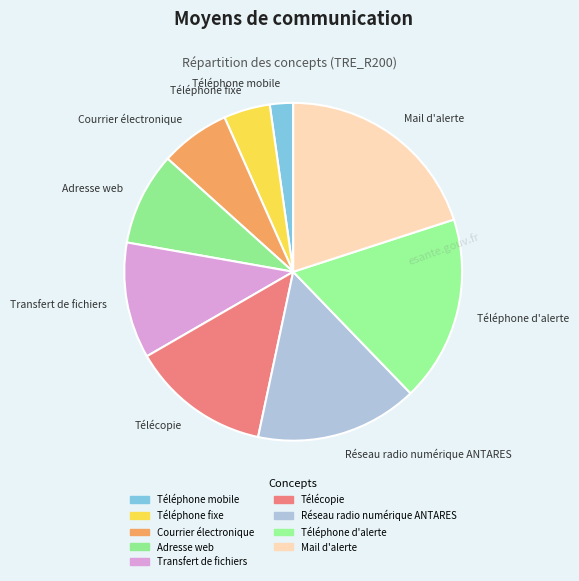

Is there a majority slice in this chart?

No